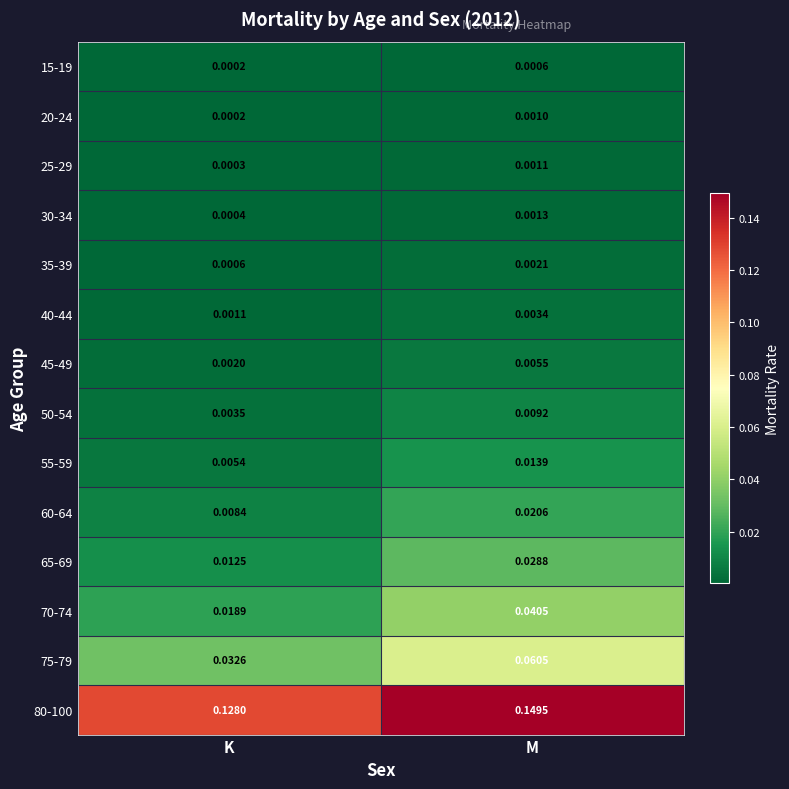

At which category is the sum across all series the highest?

M